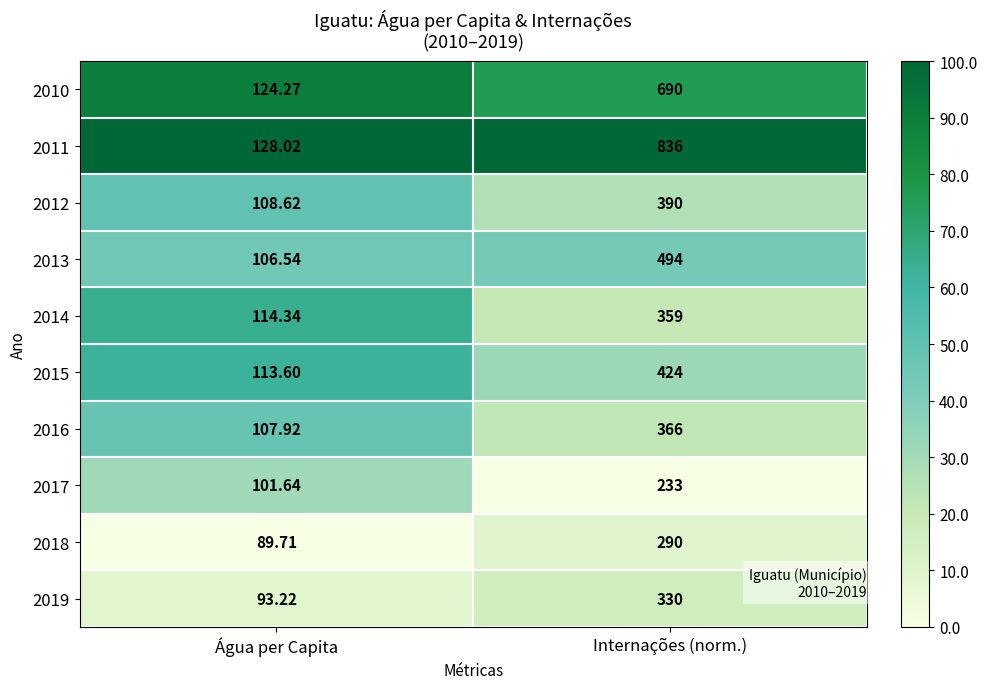

What is the difference between the highest and lowest values at Água per Capita?

38.3